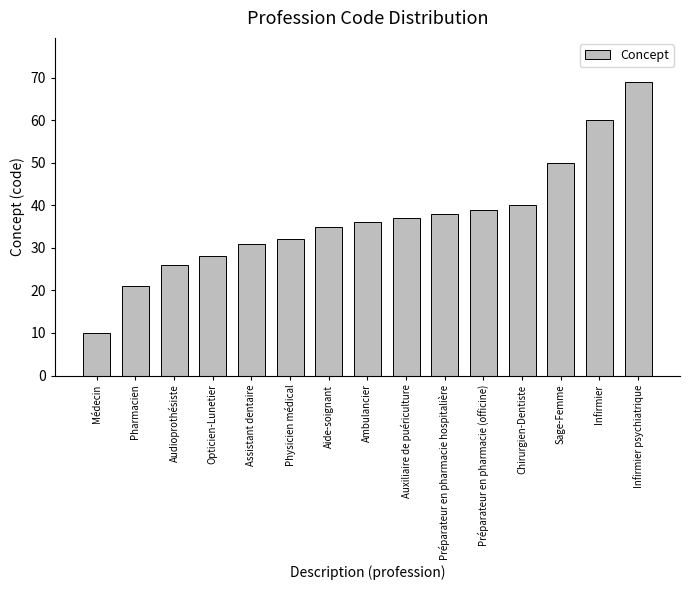

Which has a higher value, Préparateur en pharmacie hospitalière or Infirmier psychiatrique?

Infirmier psychiatrique